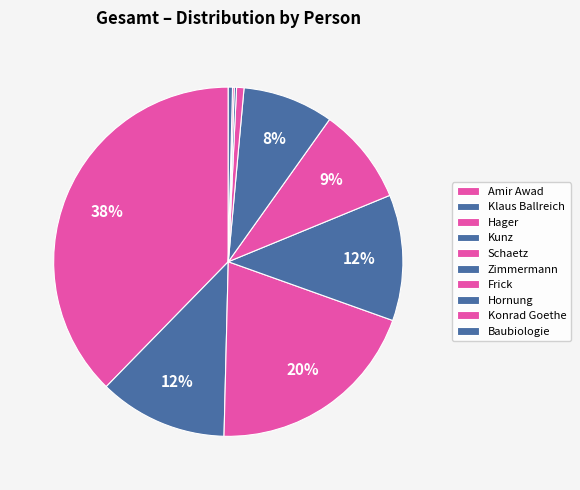

What is the largest slice in the pie chart?

Amir Awad